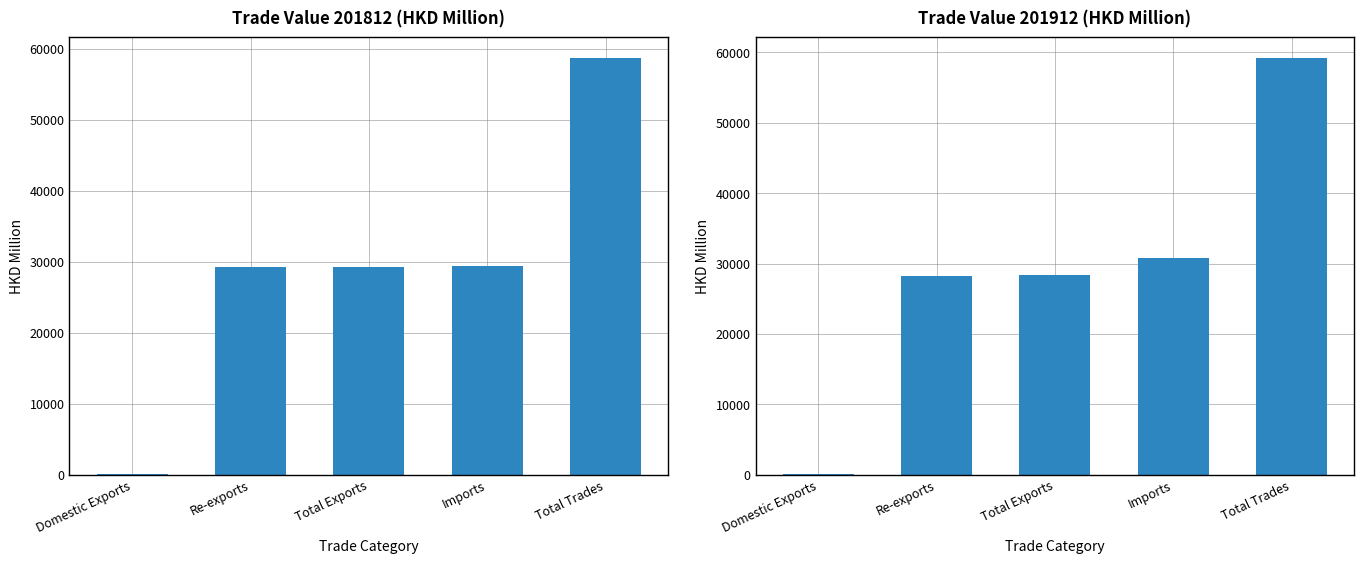

What is the value of the 201912 bar at the 2nd from the left?

28273.8